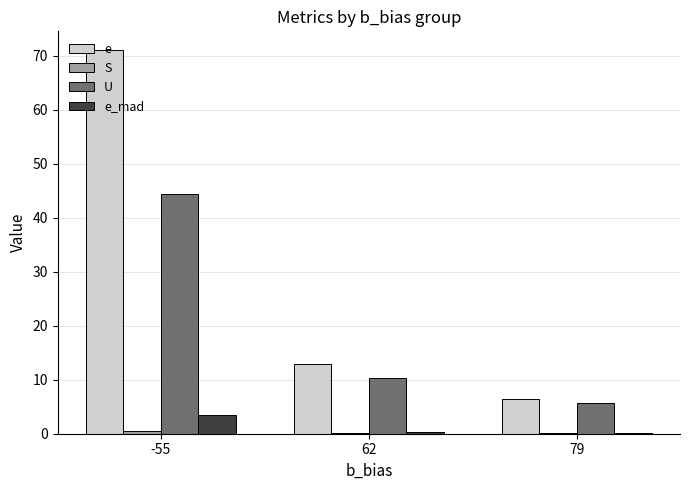

At which category is the sum across all series the highest?

-55